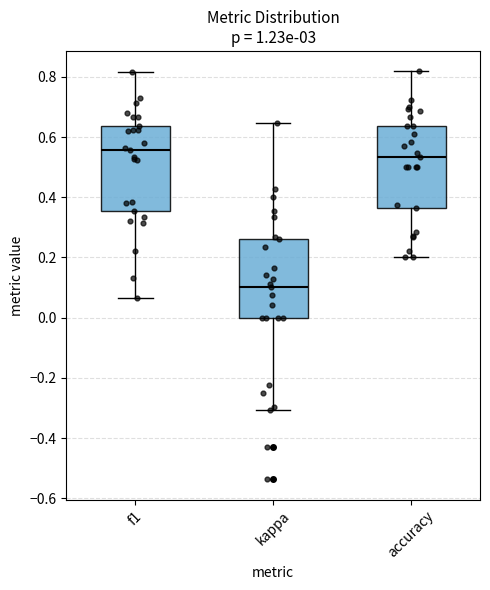

Reading left to right, read every box against the y-axis: the position of its median line, the range the box covers, and the ends of its whiskers. The values are not printed on the chart, so give them approximately, as read against the axis.

f1: median 0.56, box 0.36 to 0.64, whiskers 0.06 to 0.82
kappa: median 0.10, box 0.00 to 0.26, whiskers -0.30 to 0.64
accuracy: median 0.54, box 0.36 to 0.64, whiskers 0.20 to 0.82